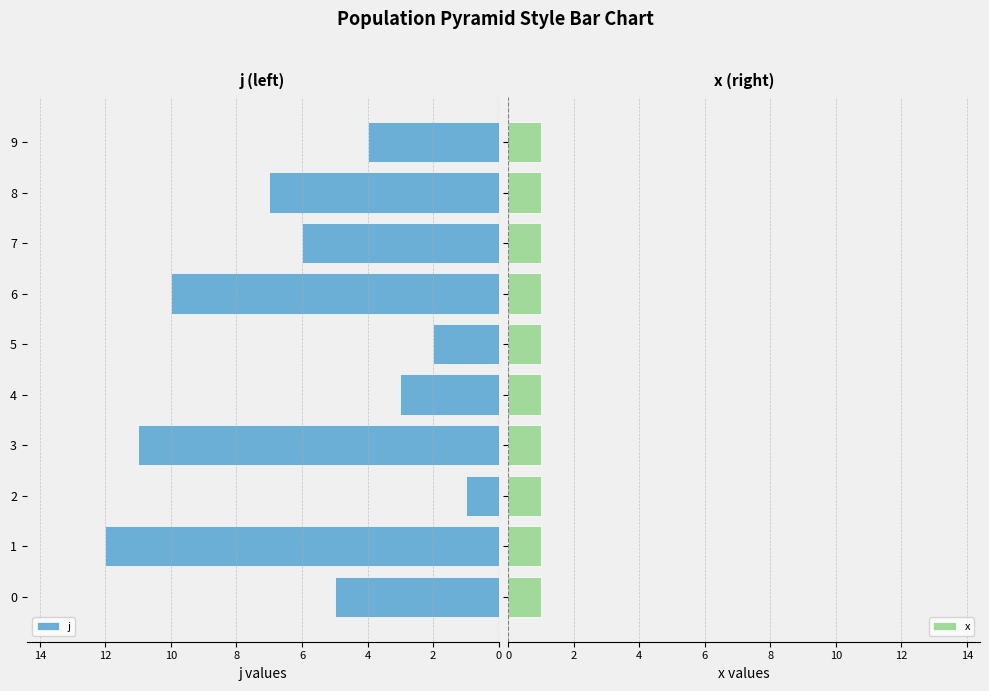

What is the sum of all j values?

61